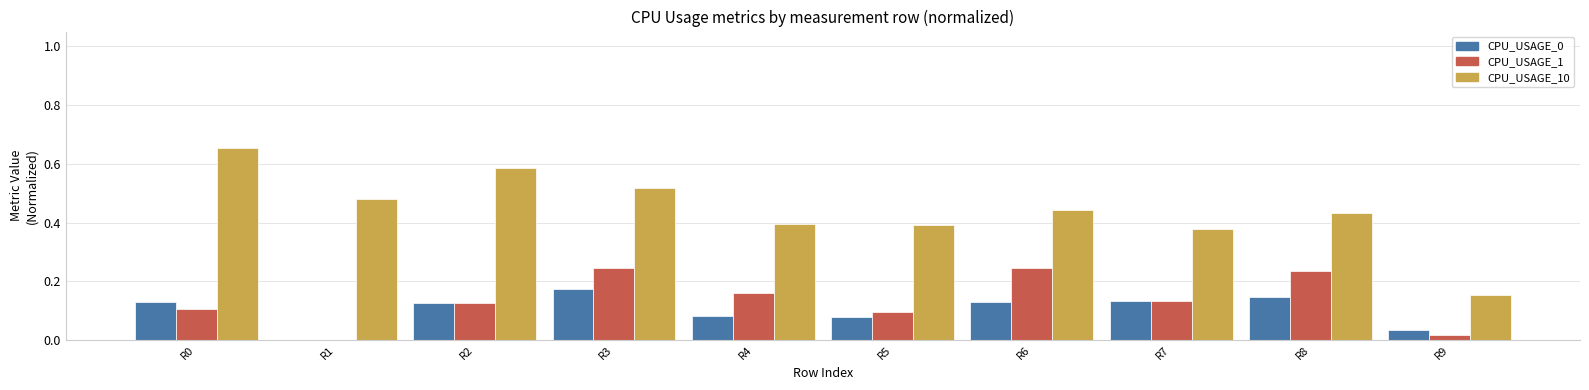

What is the sum of the CPU_USAGE_10 values at R6 and R4?

0.8